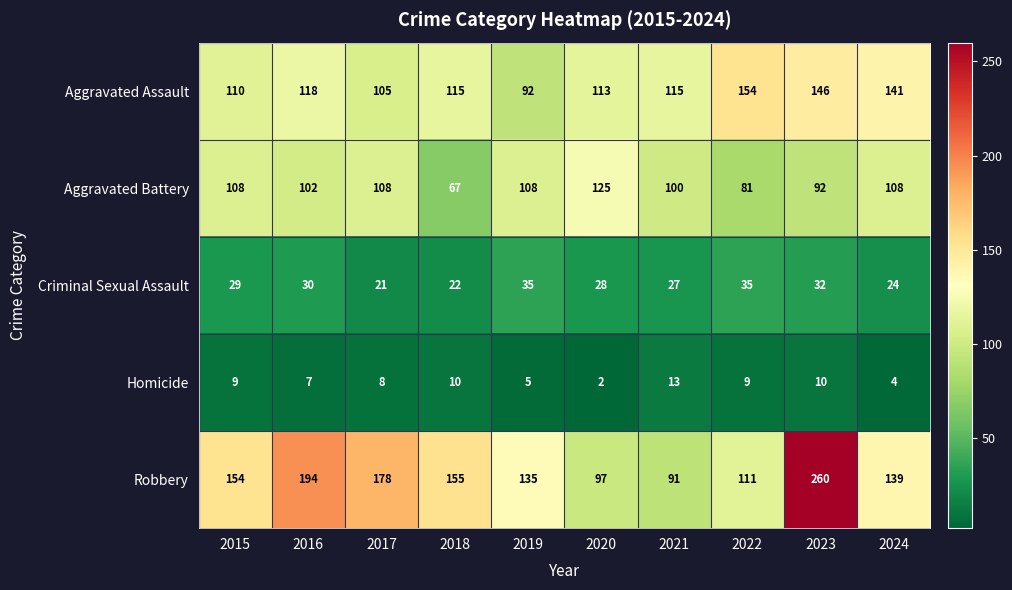

What is the average value of the Homicide series?

8